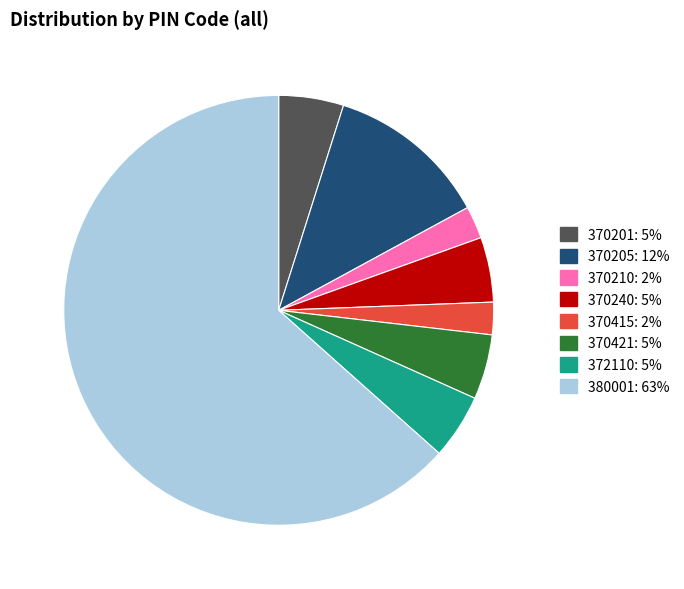

Is there any slice that represents more than half of the pie?

Yes